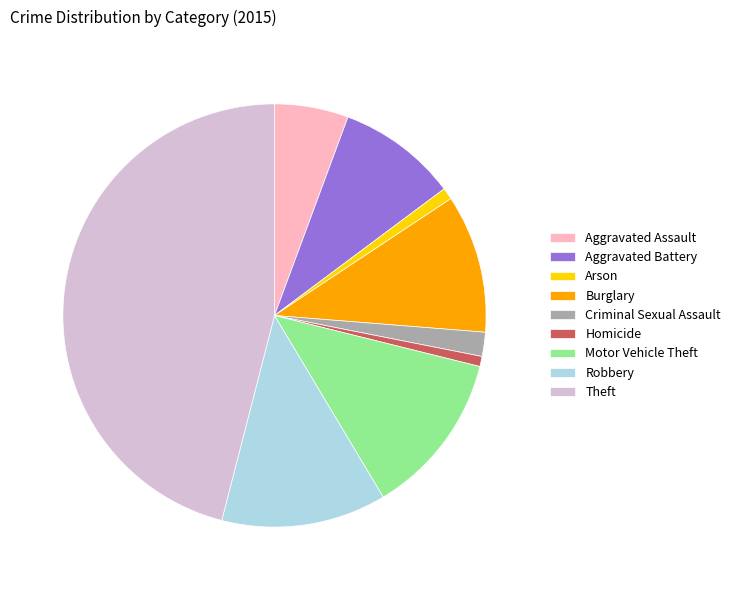

Which category has the biggest portion of the pie?

Theft